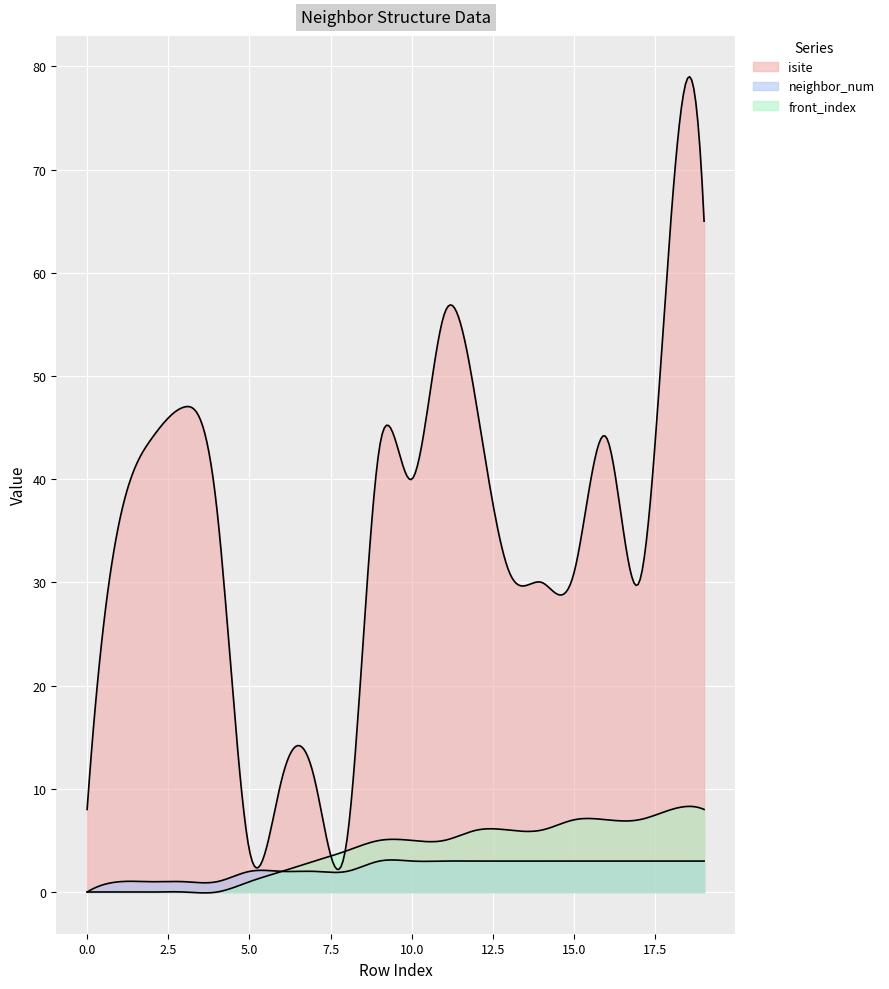

Which category has the highest value across all series?

18